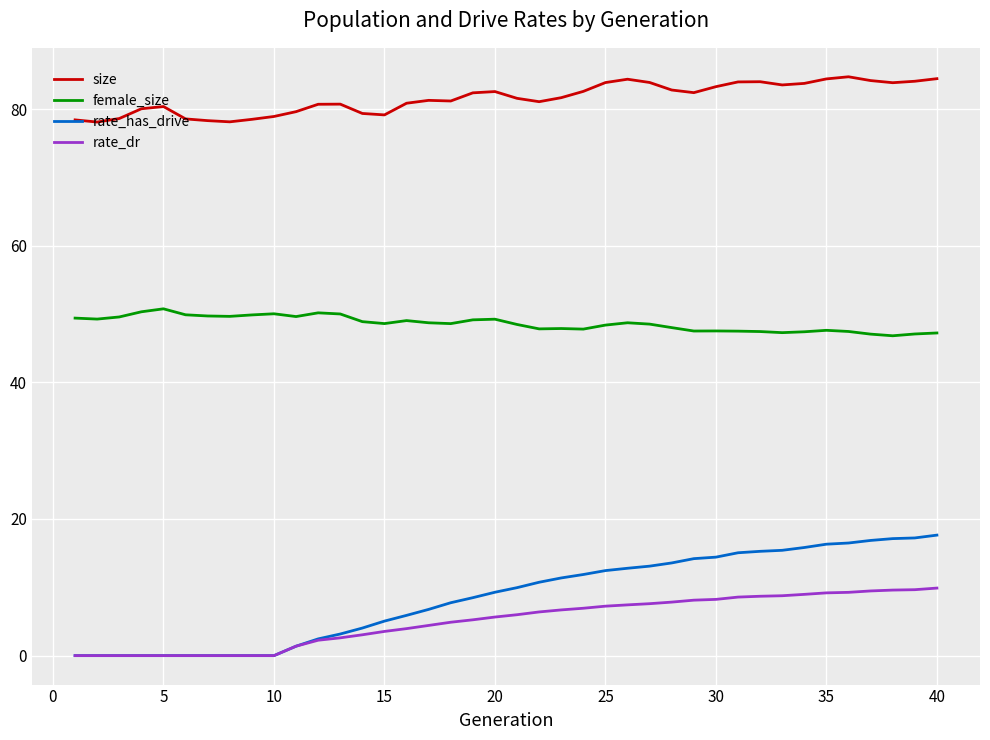

True or false: rate_dr and size intersect in this chart.

False